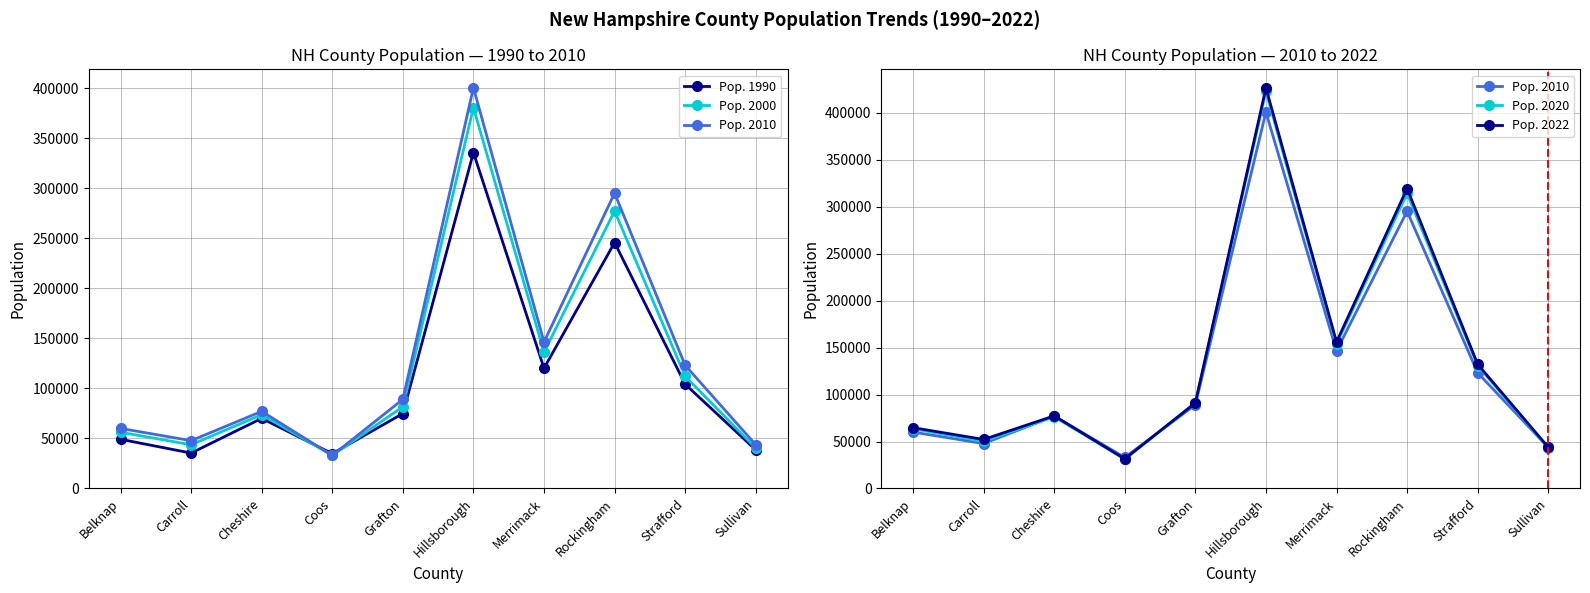

Count the number of categories in the chart.

10